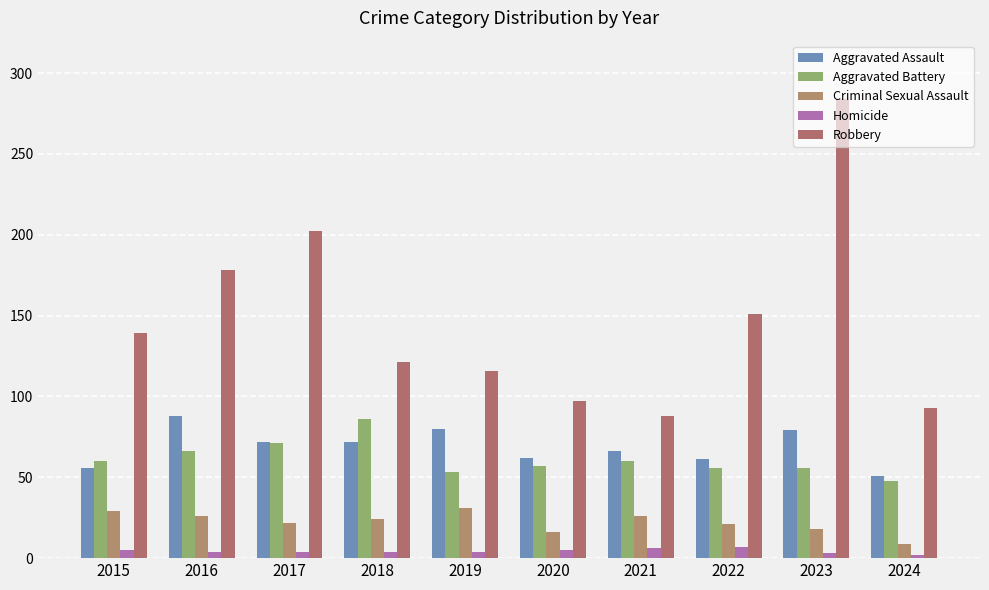

The value of Criminal Sexual Assault at 2022 is 21. True or false?

True